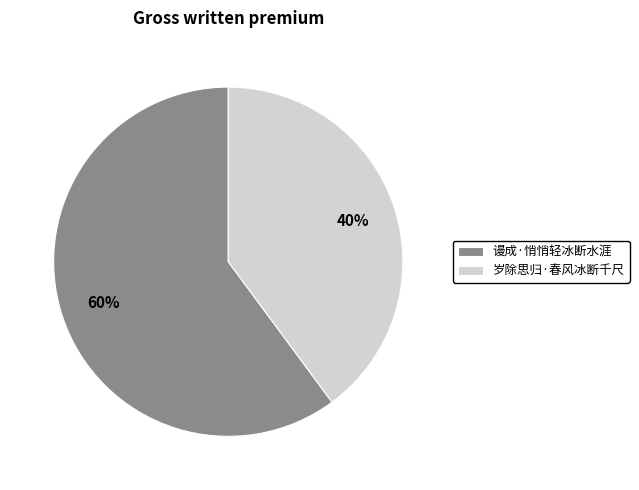

What percentage is the 岁除思归·春风冰断千尺 slice, to the nearest percent?

40%